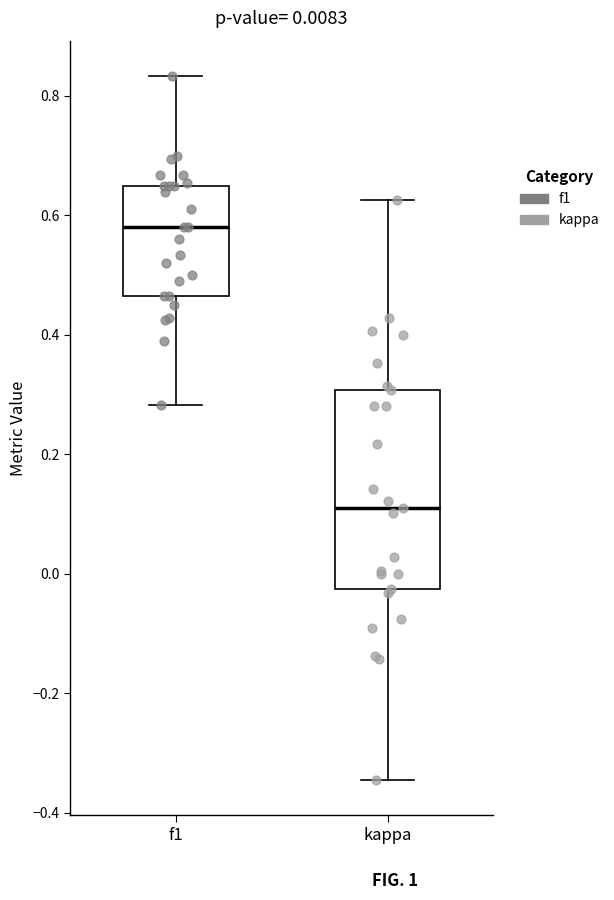

Which box is the tallest, from its lower edge to its upper edge?

kappa